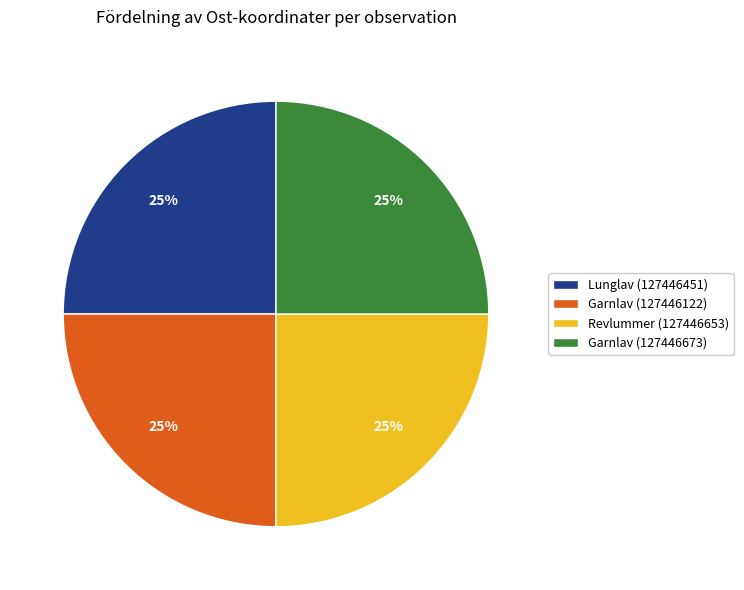

What percentage is the Revlummer (127446653) slice, to the nearest percent?

25%